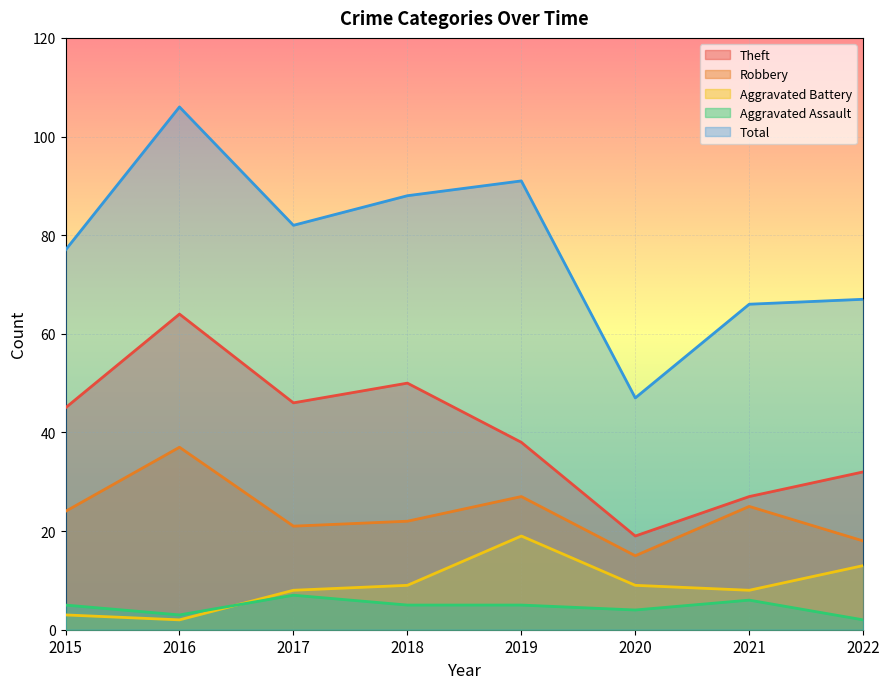

What is the sum of the Aggravated Battery values at 2022 and 2015?

16